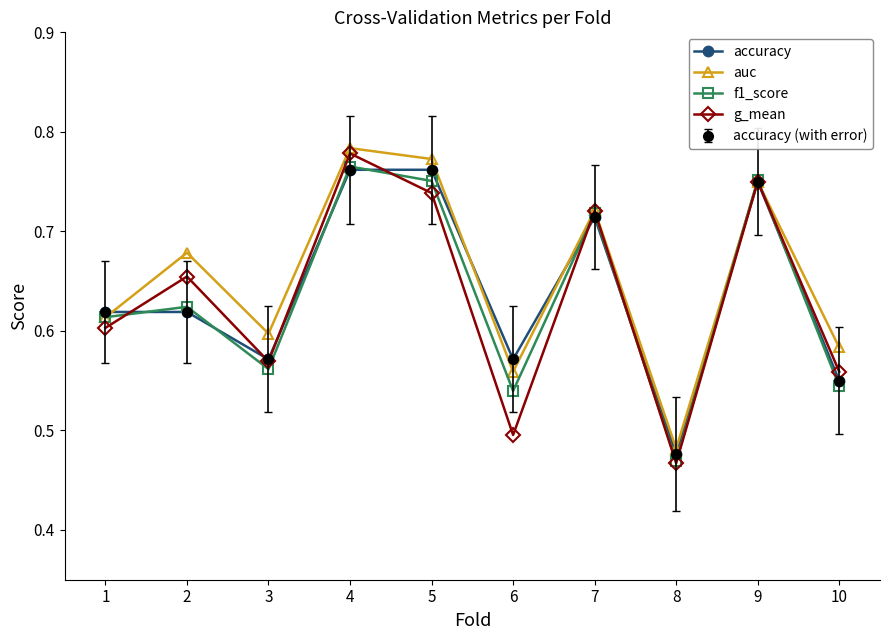

Does the chart have visible grid lines?

No